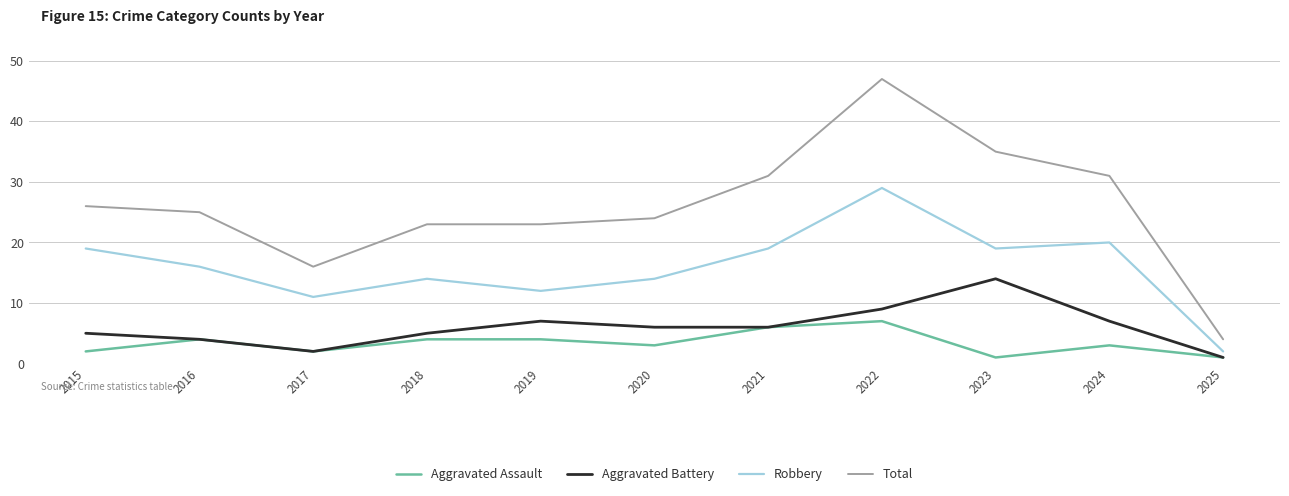

Which series has the largest range (max minus min)?

Total